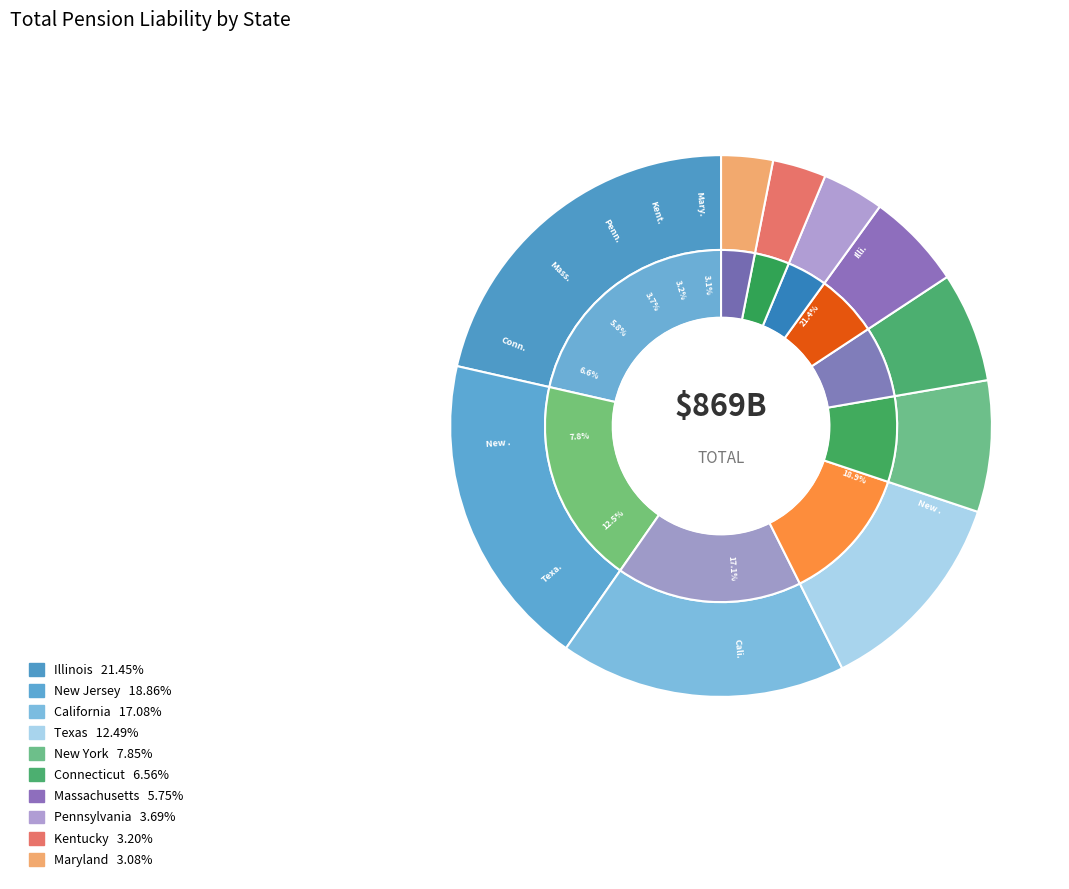

Is New Jersey the majority of the pie?

No